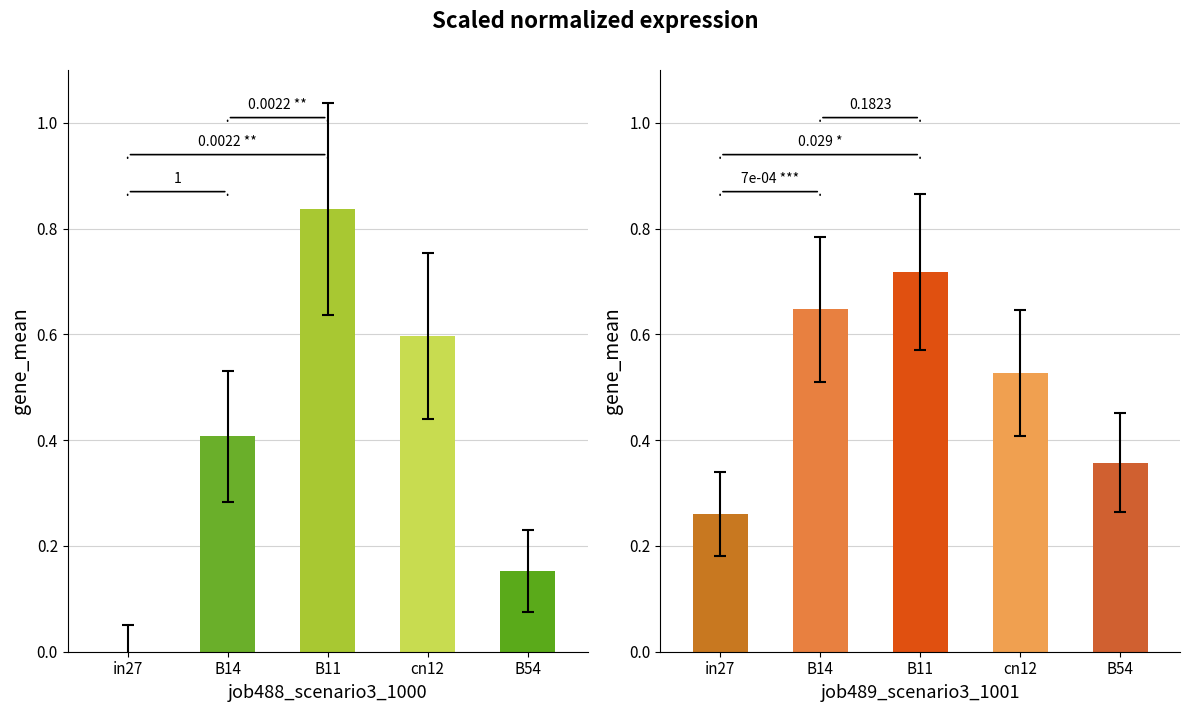

What is the sum of all job488_scenario3_1000 values?

2.0